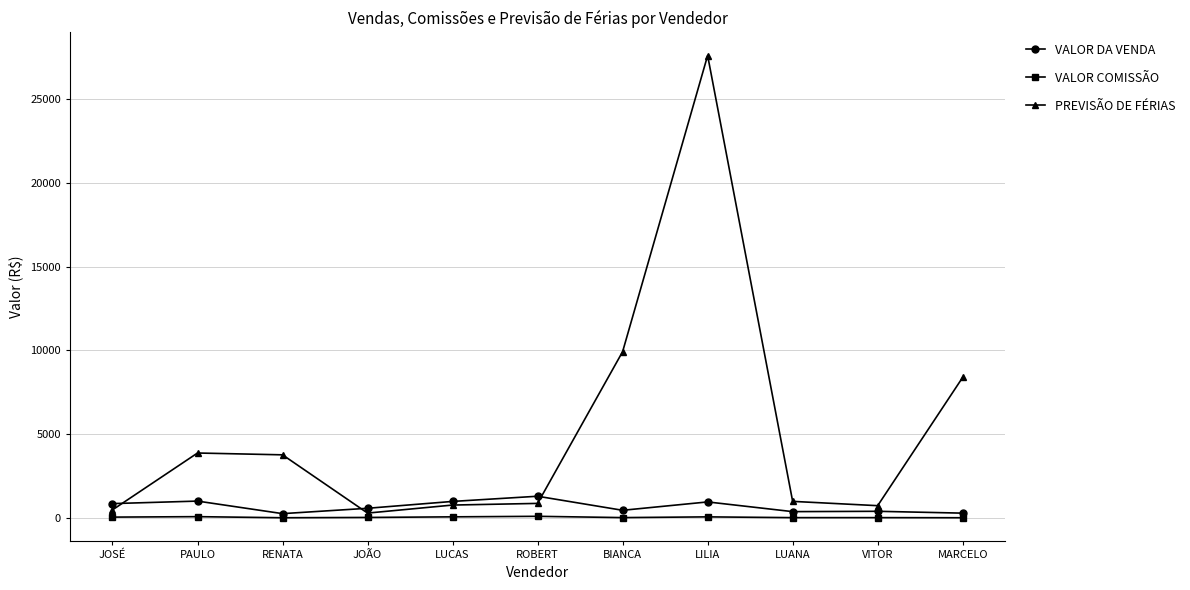

True or false: VALOR COMISSÃO and PREVISÃO DE FÉRIAS intersect in this chart.

False